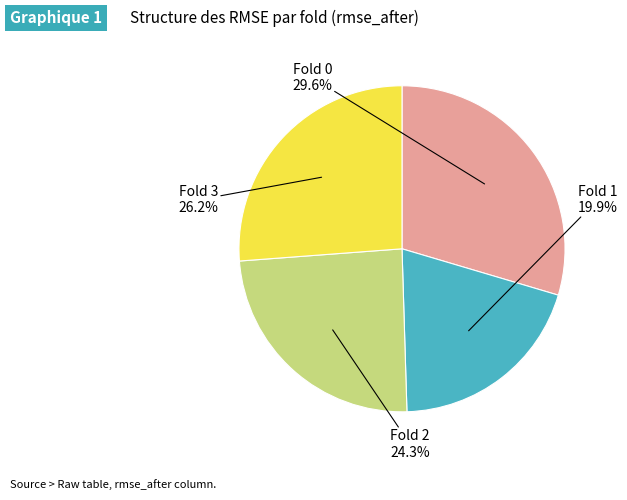

Is there a majority slice in this chart?

No